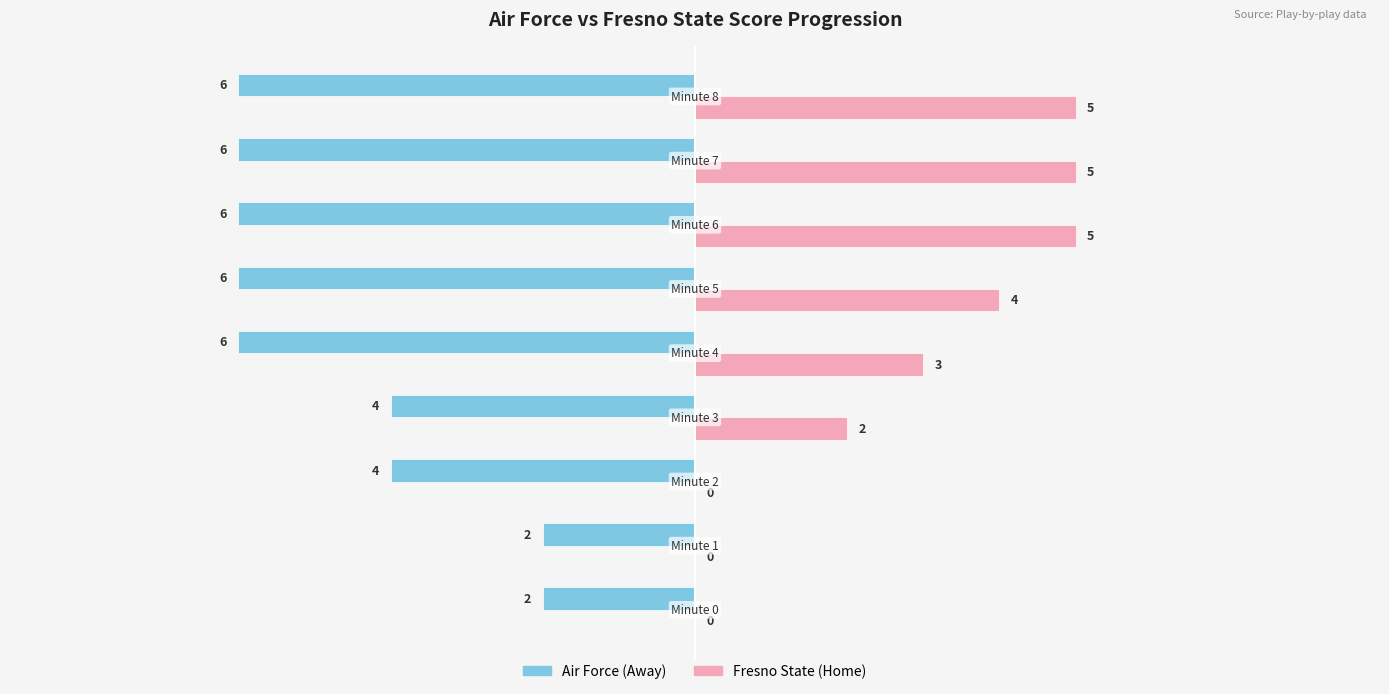

What is the maximum value shown in the chart?

5